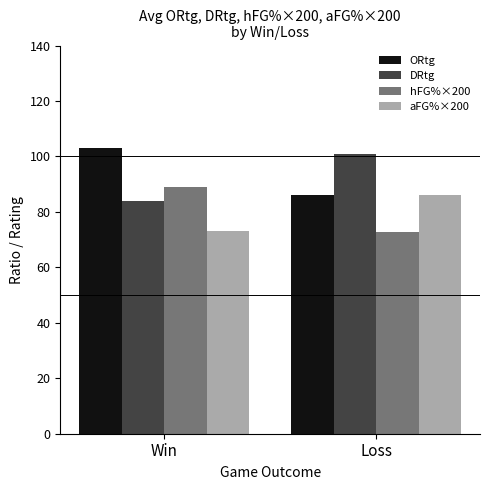

The value of hFG%×200 at Loss is 72.9. True or false?

True